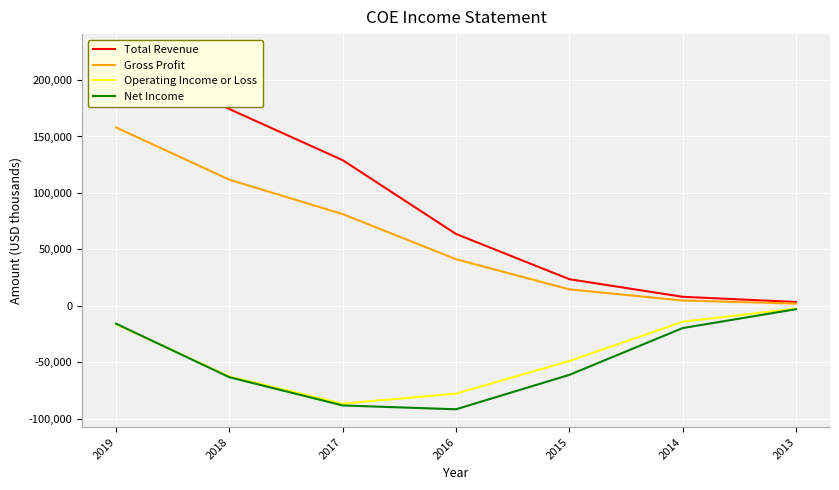

True or false: Operating Income or Loss and Total Revenue intersect in this chart.

False